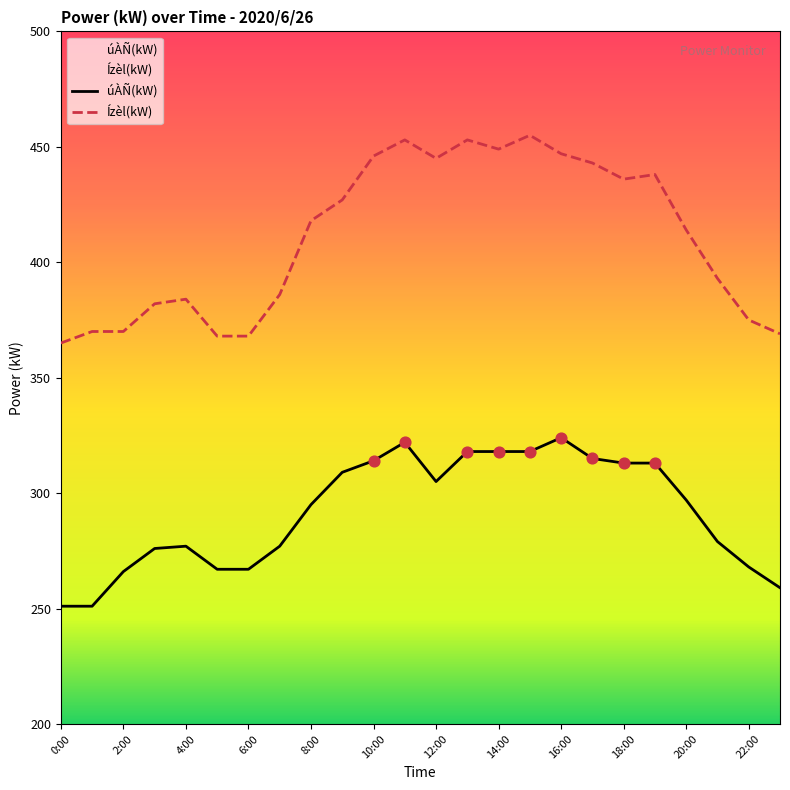

At how many categories does at least one series exceed 396?

13